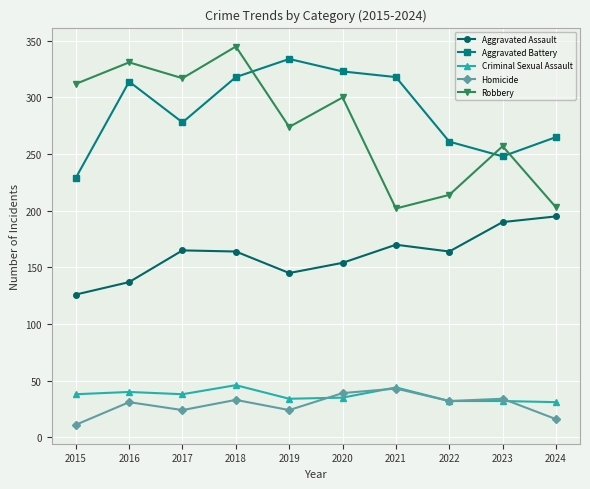

How many lines are shown in the chart?

5